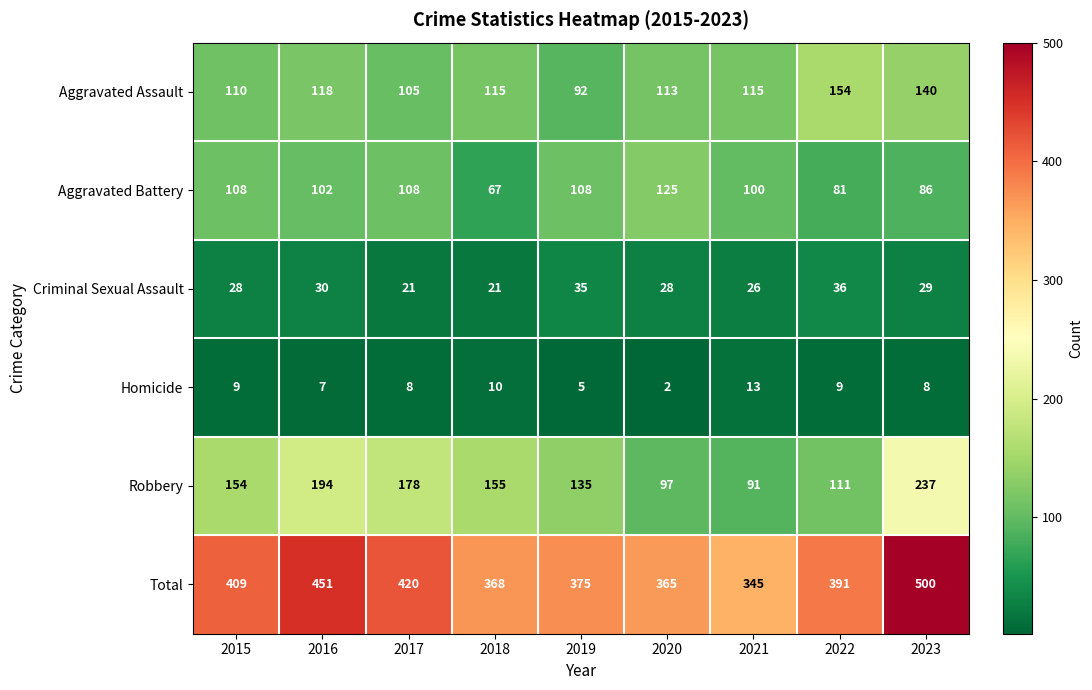

What is the difference between the Aggravated Assault values at 2019 and 2018?

23